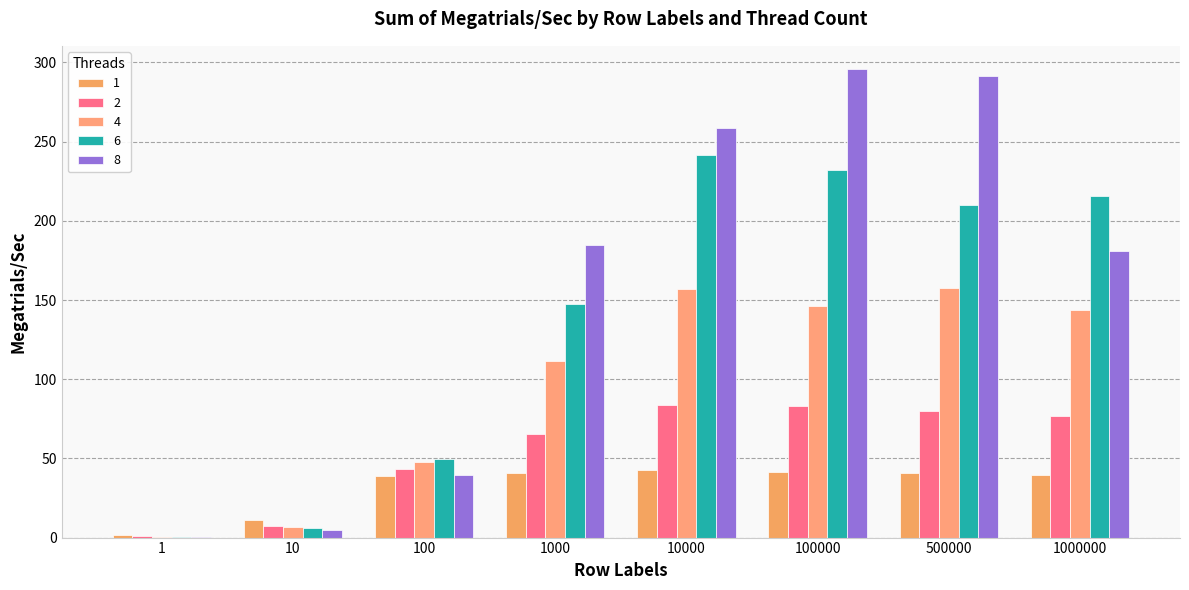

Rank the series by their average value, from highest to lowest.

8, 6, 4, 2, 1